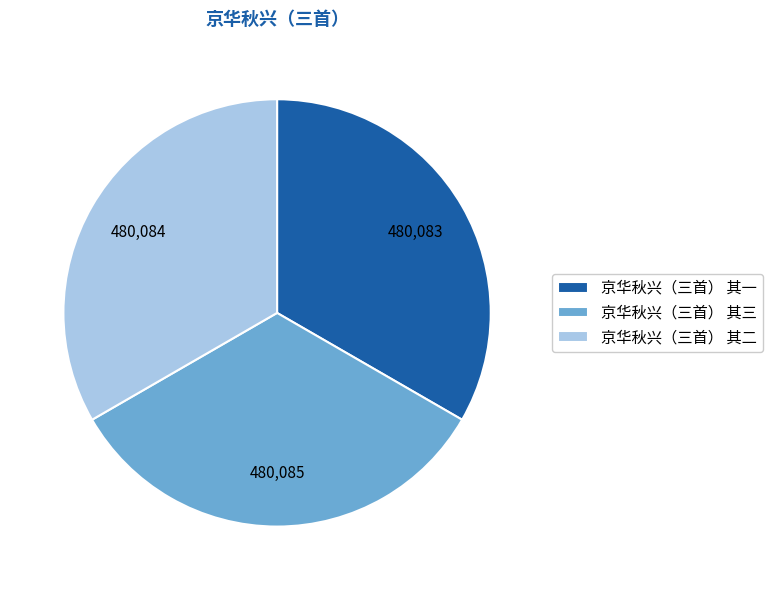

What is the ratio of the value at 京华秋兴（三首） 其二 to the value at 京华秋兴（三首） 其三?

1.0